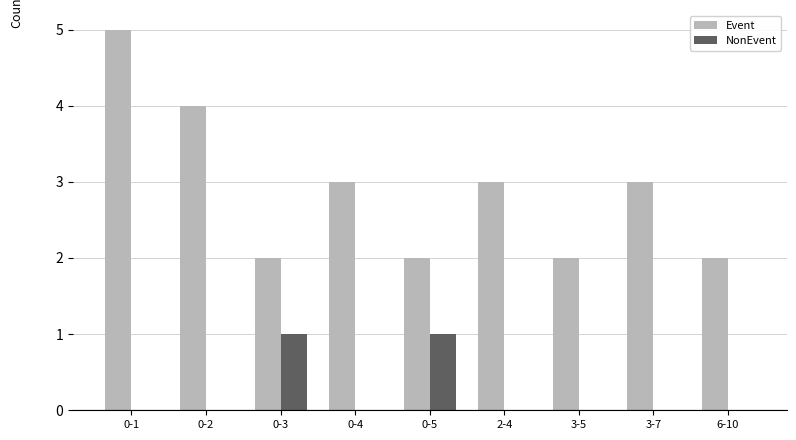

Is it true that Event equals 4 at 0-2?

True